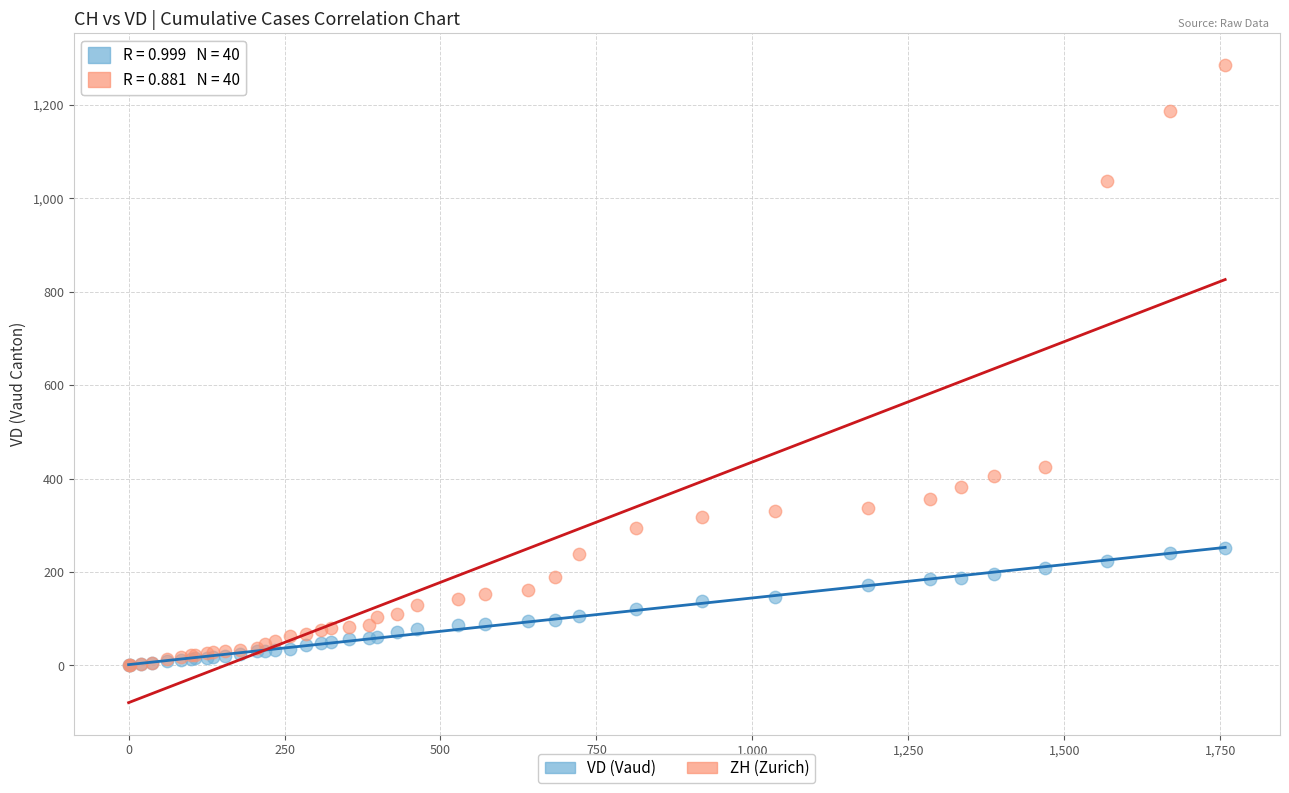

Which series reaches the maximum Y coordinate?

ZH (Zurich)